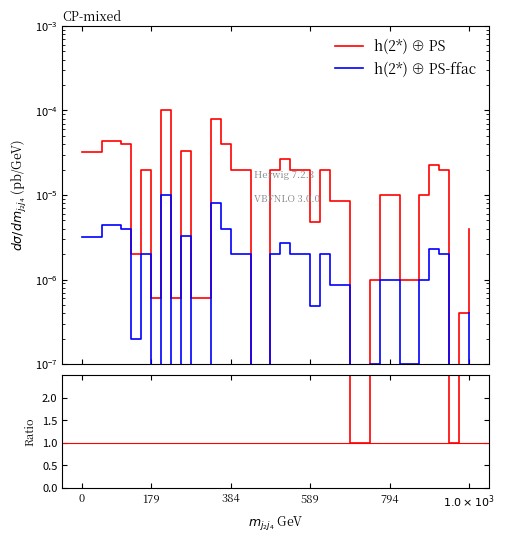

True or false: h(2*) ⊕ PS-ffac and h(2*) ⊕ PS intersect in this chart.

False